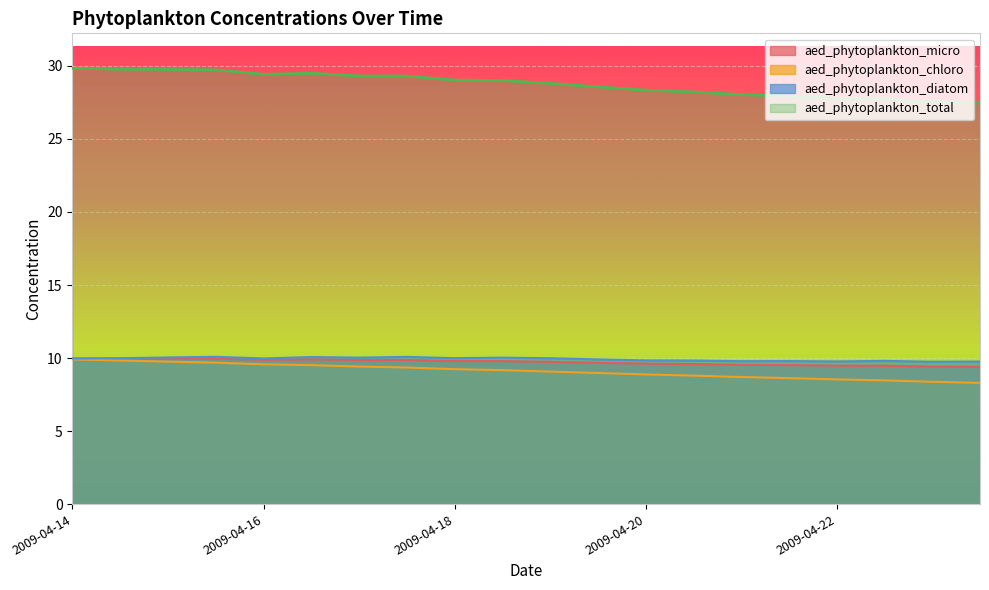

Does the chart display data point markers on the line(s)?

No